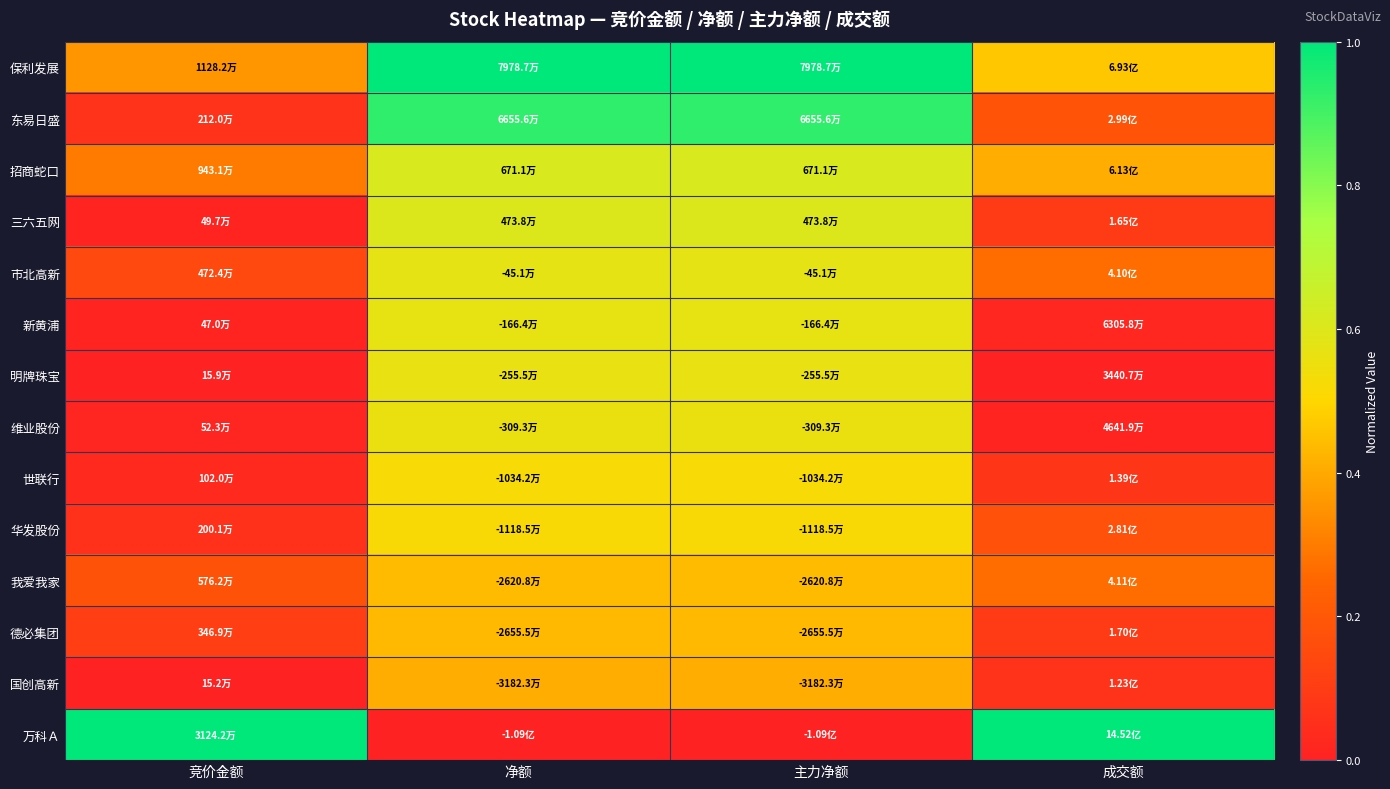

Reading left to right, transcribe all the data shown in this chart.

保利发展: 竞价金额=0.4	净额=1.0	主力净额=1.0	成交额=0.5
东易日盛: 竞价金额=0.1	净额=0.9	主力净额=0.9	成交额=0.2
招商蛇口: 竞价金额=0.3	净额=0.6	主力净额=0.6	成交额=0.4
三六五网: 竞价金额=0.0	净额=0.6	主力净额=0.6	成交额=0.1
市北高新: 竞价金额=0.1	净额=0.6	主力净额=0.6	成交额=0.3
新黄浦: 竞价金额=0.0	净额=0.6	主力净额=0.6	成交额=0.0
明牌珠宝: 竞价金额=0.0	净额=0.6	主力净额=0.6	成交额=0.0
维业股份: 竞价金额=0.0	净额=0.6	主力净额=0.6	成交额=0.0
世联行: 竞价金额=0.0	净额=0.5	主力净额=0.5	成交额=0.1
华发股份: 竞价金额=0.1	净额=0.5	主力净额=0.5	成交额=0.2
我爱我家: 竞价金额=0.2	净额=0.4	主力净额=0.4	成交额=0.3
德必集团: 竞价金额=0.1	净额=0.4	主力净额=0.4	成交额=0.1
国创高新: 竞价金额=0.0	净额=0.4	主力净额=0.4	成交额=0.1
万科Ａ: 竞价金额=1.0	净额=0.0	主力净额=0.0	成交额=1.0